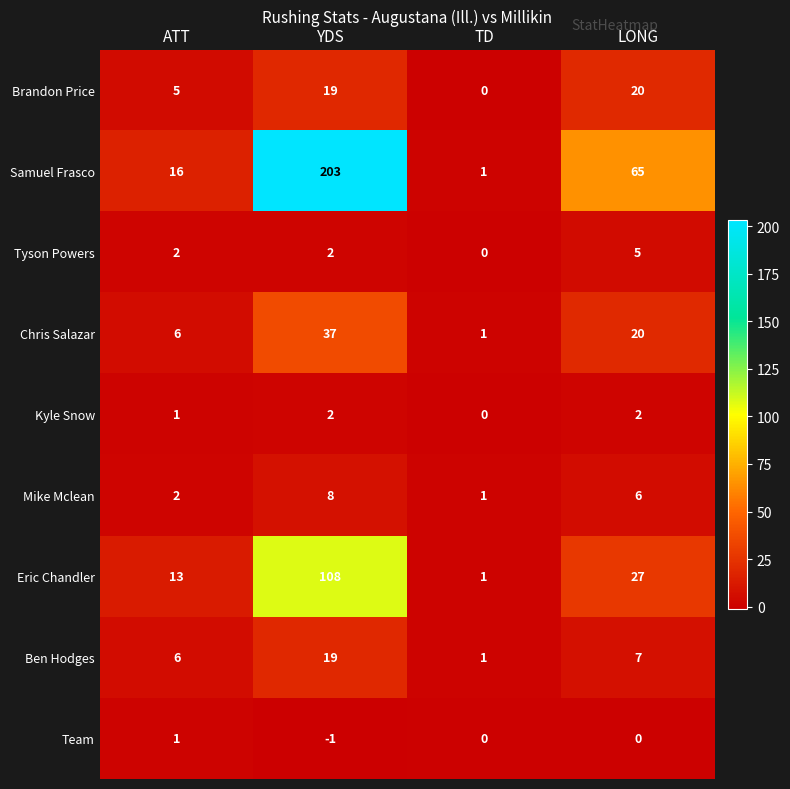

Rank the series by their maximum value, from highest to lowest.

Samuel Frasco, Eric Chandler, Chris Salazar, Brandon Price, Ben Hodges, Mike Mclean, Tyson Powers, Kyle Snow, Team